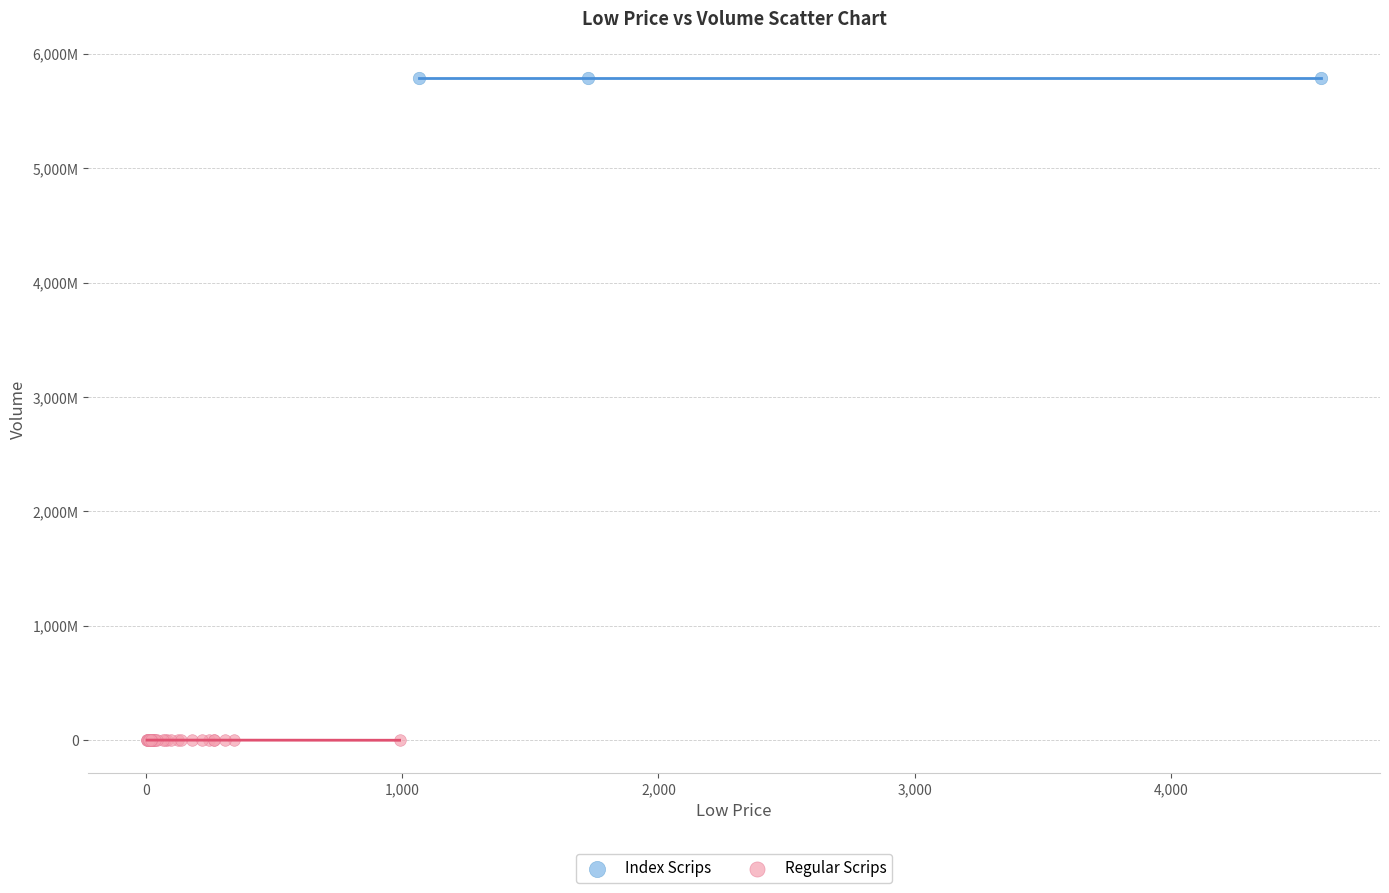

Which series reaches the minimum Y coordinate?

Regular Scrips